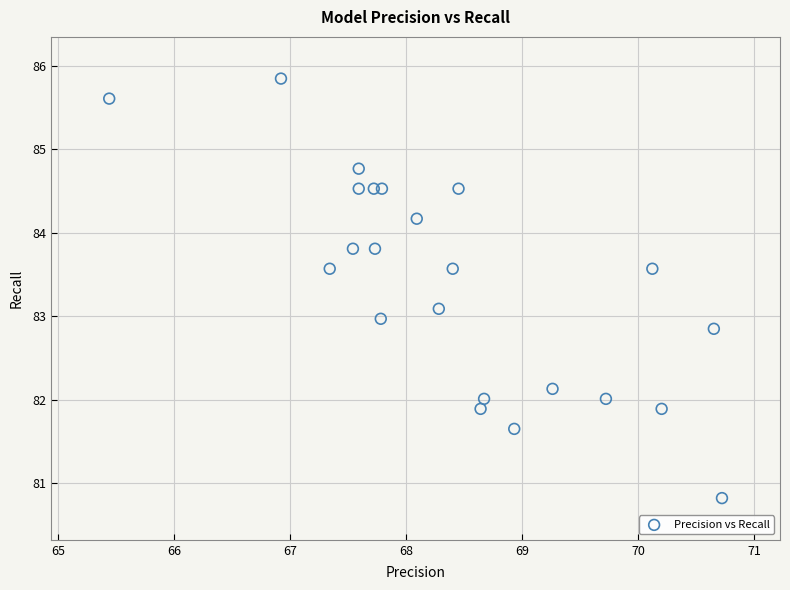

What is the range of Y values (max minus min)?

5.0